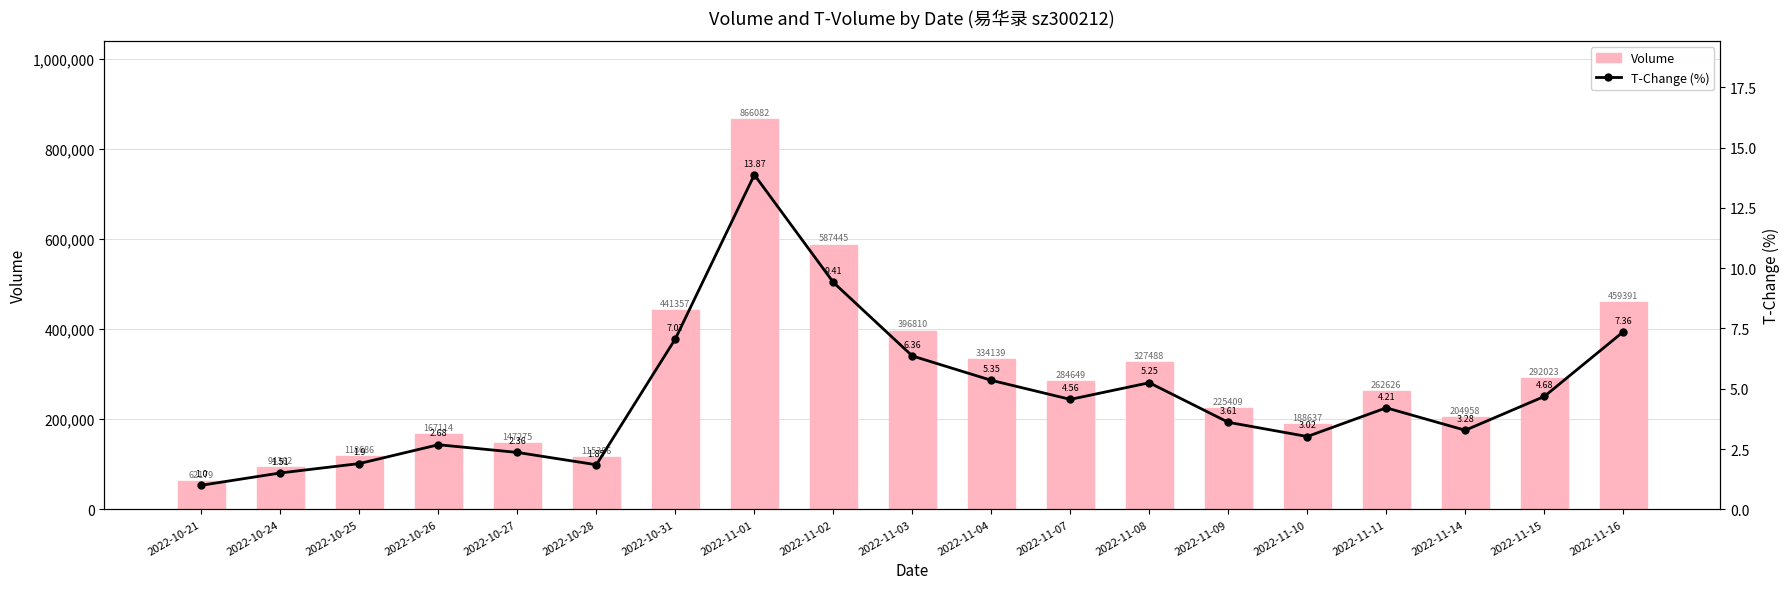

Is it true that Volume equals 113076.7 at 2022-11-09?

False